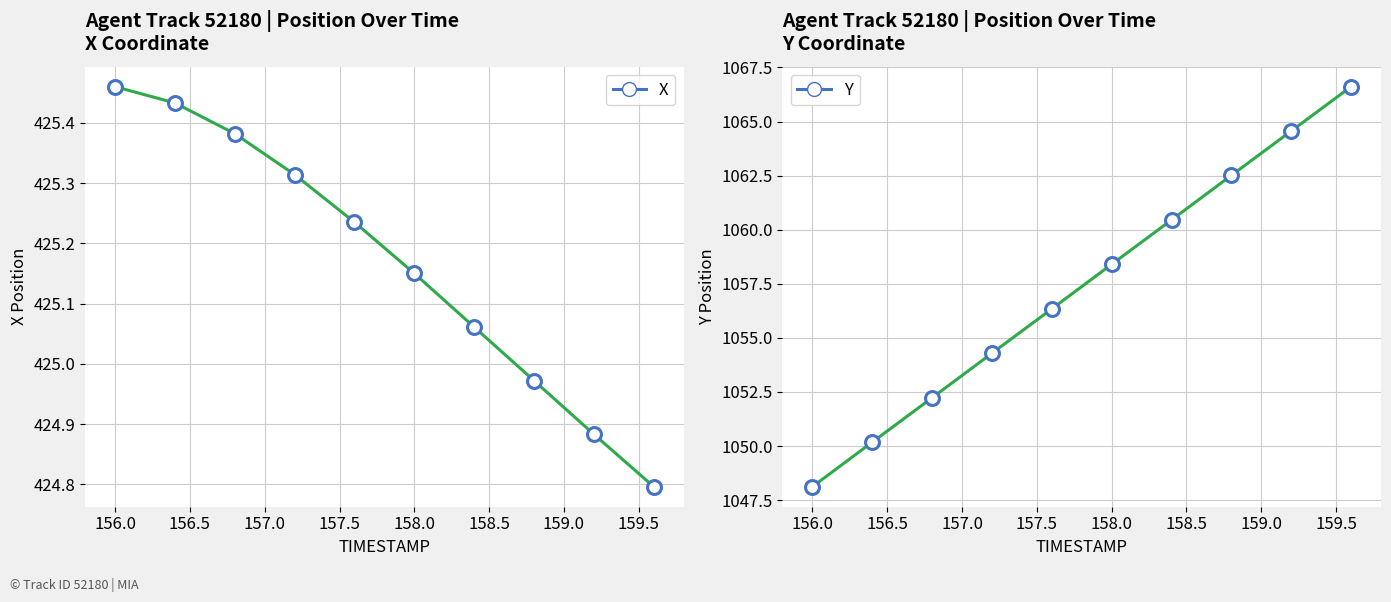

Is the value of Y at 159.7 greater than the value of X at 159.1?

Yes